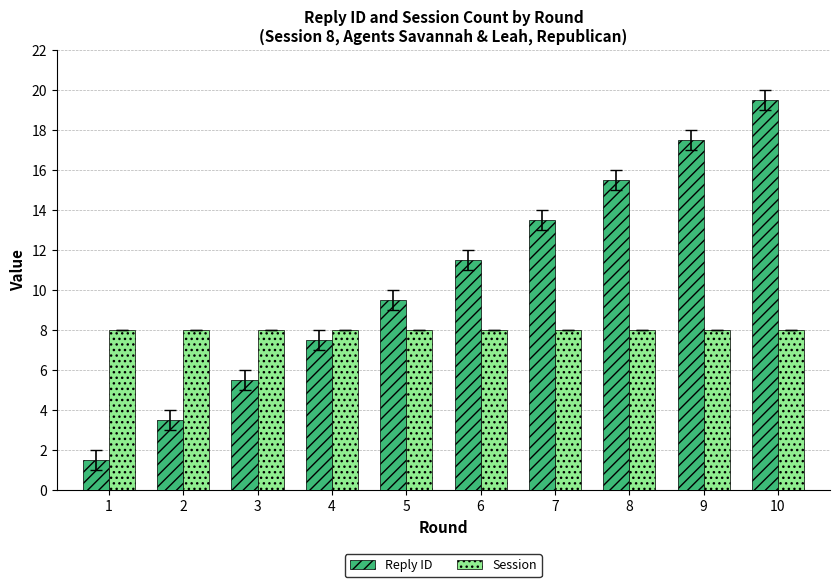

Which series has the largest total across all categories?

Reply ID